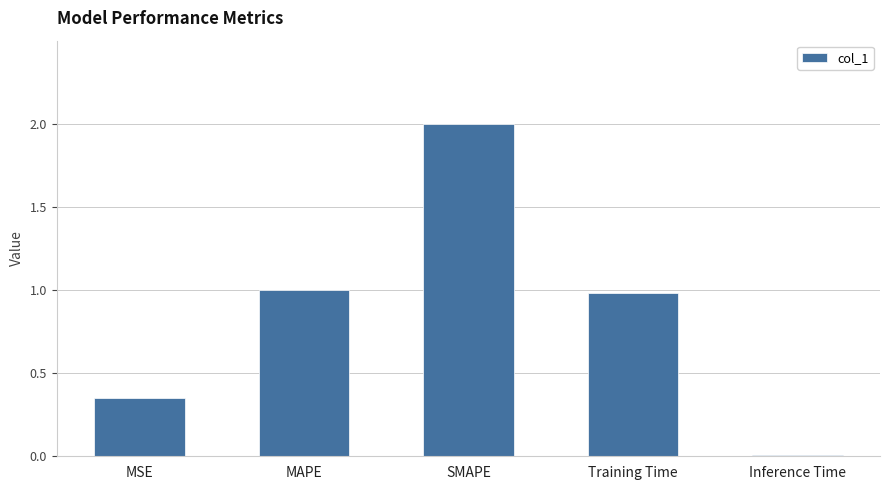

The chart shows a value of 1.0 at MAPE. True or false?

True